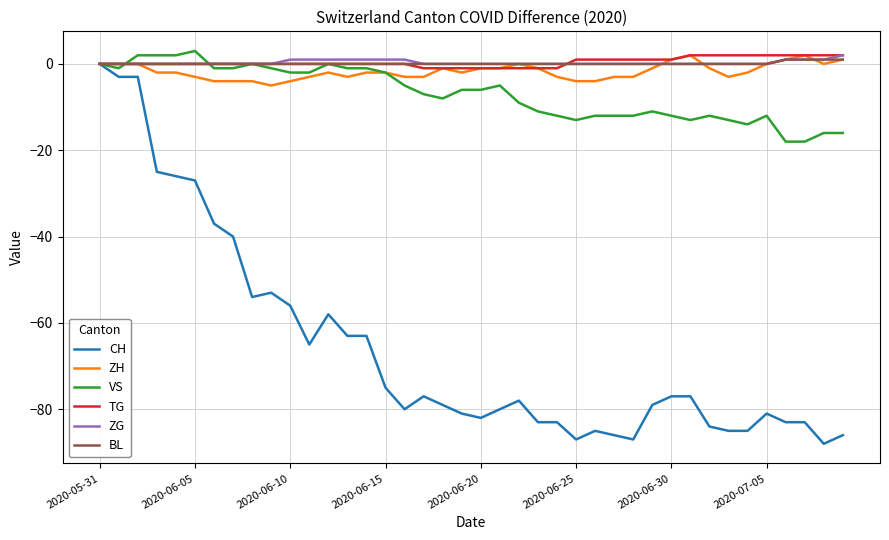

Reading right to left, extract all data points from this chart.

CH: -86	-88	-83	-83	-81	-85	-85	-84	-77	-77	-79	-87	-86	-85	-87	-83	-83	-78	-80	-82	-81	-79	-77	-80	-75	-63	-63	-58	-65	-56	-53	-54	-40	-37	-27	-26	-25	-3	-3	0
ZH: 1	0	2	1	0	-2	-3	-1	2	1	-1	-3	-3	-4	-4	-3	-1	0	-1	-1	-2	-1	-3	-3	-2	-2	-3	-2	-3	-4	-5	-4	-4	-4	-3	-2	-2	0	0	0
VS: -16	-16	-18	-18	-12	-14	-13	-12	-13	-12	-11	-12	-12	-12	-13	-12	-11	-9	-5	-6	-6	-8	-7	-5	-2	-1	-1	0	-2	-2	-1	0	-1	-1	3	2	2	2	-1	0
TG: 2	2	2	2	2	2	2	2	2	1	1	1	1	1	1	-1	-1	-1	-1	-1	-1	-1	-1	0	0	0	0	0	0	0	0	0	0	0	0	0	0	0	0	0
ZG: 2	1	1	1	0	0	0	0	0	0	0	0	0	0	0	0	0	0	0	0	0	0	0	1	1	1	1	1	1	1	0	0	0	0	0	0	0	0	0	0
BL: 1	1	1	1	0	0	0	0	0	0	0	0	0	0	0	0	0	0	0	0	0	0	0	0	0	0	0	0	0	0	0	0	0	0	0	0	0	0	0	0